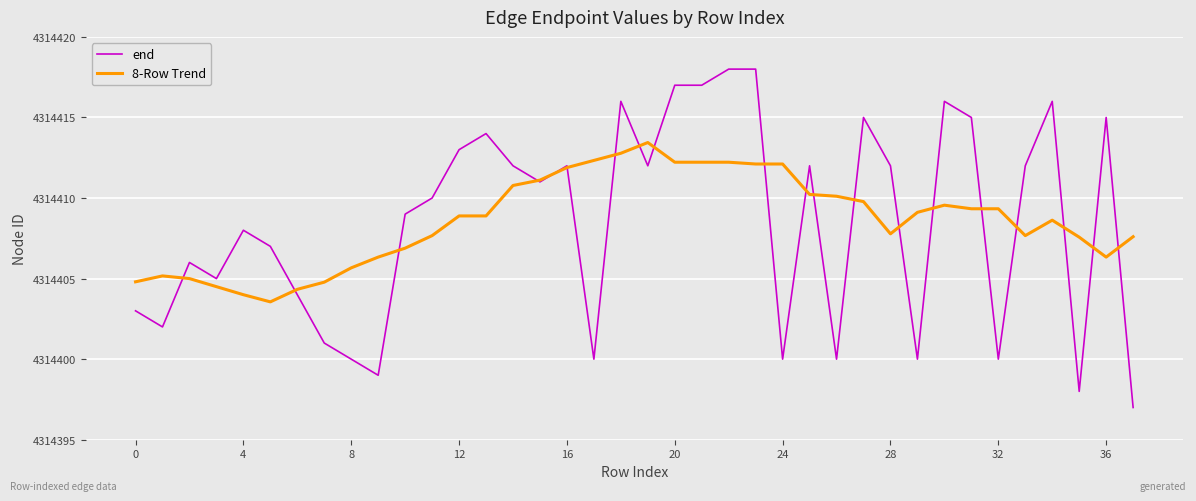

What is the minimum value for end?

4314397.0